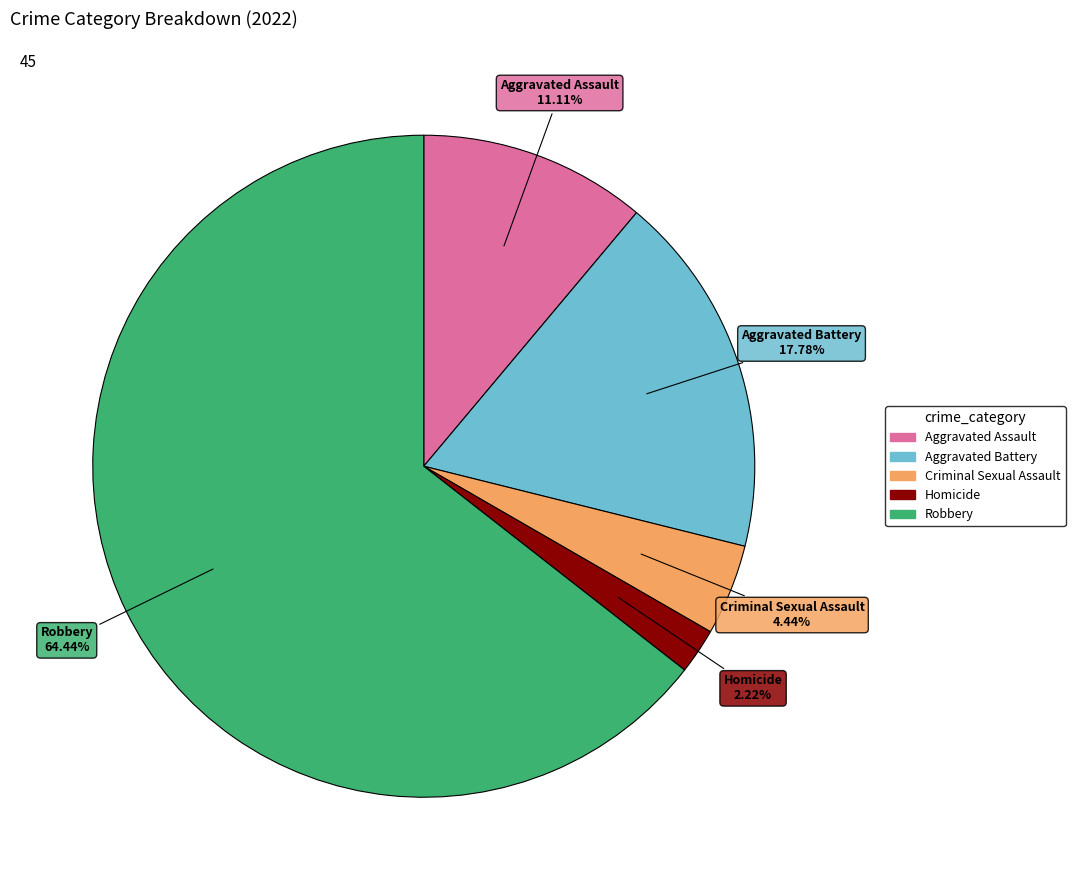

How many slices are in this pie chart?

5